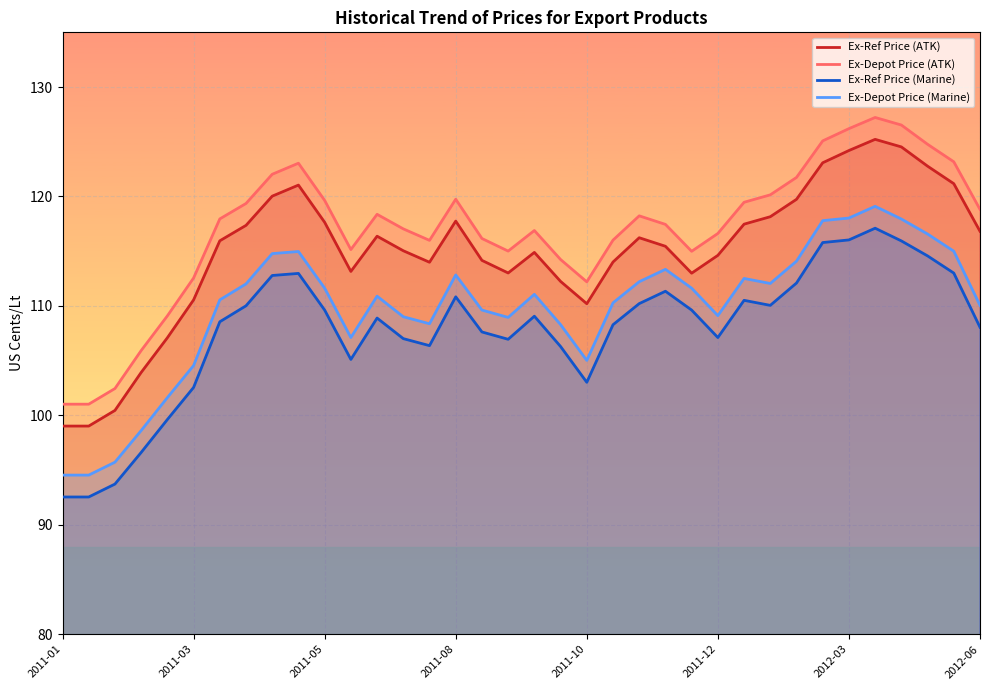

What is the difference between the second highest and minimum values in the Ex-Ref Price (ATK) series?

25.5